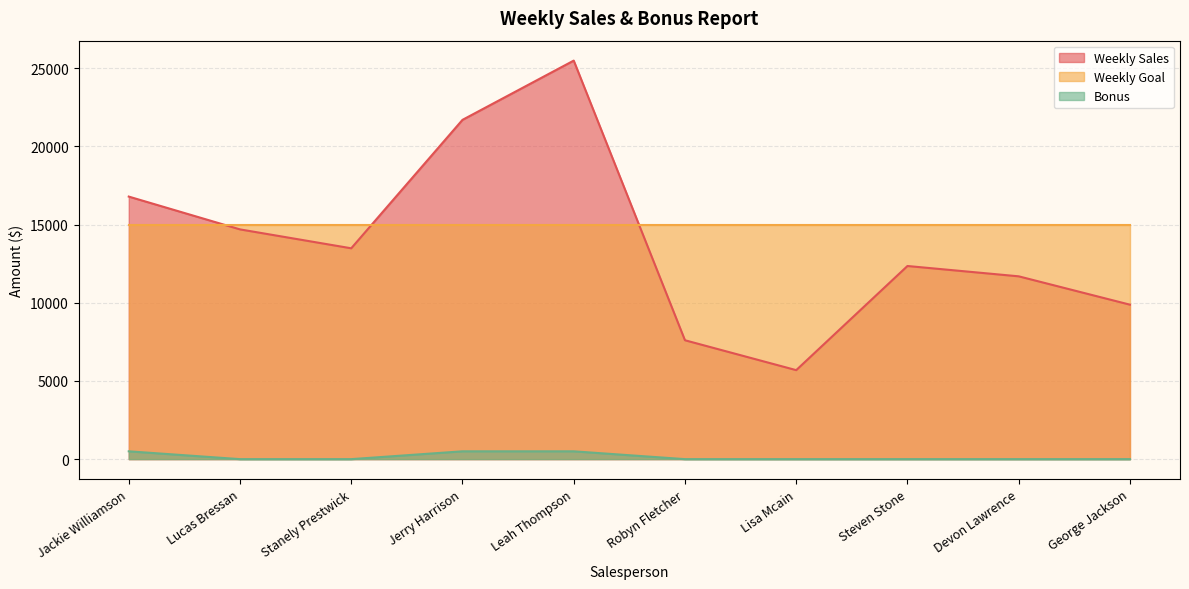

The value of Bonus at Stanely Prestwick is 0.0. True or false?

True